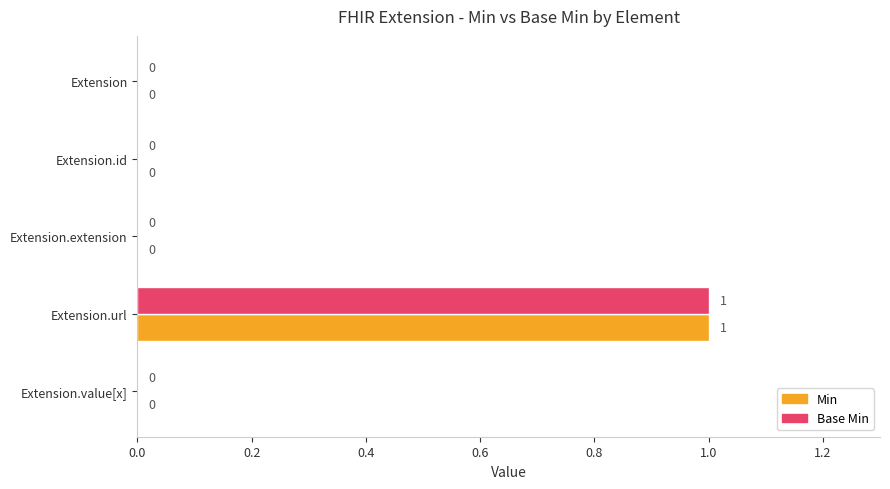

How many Base Min values are between 0 and 1?

5